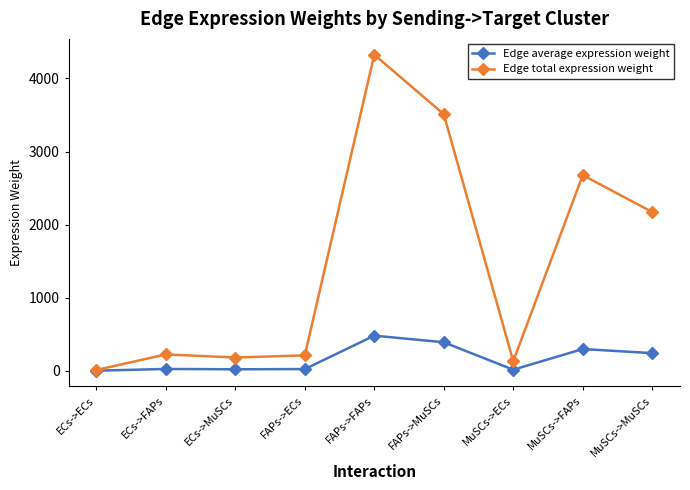

What position from the right is MuSCs->MuSCs?

1